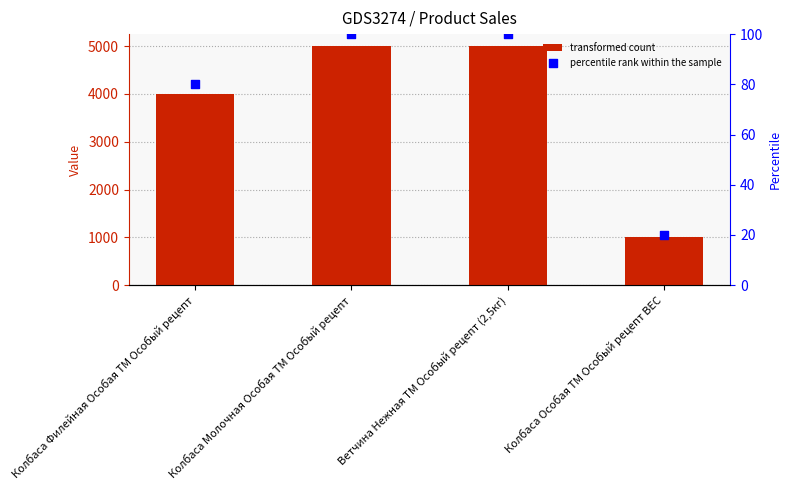

Which series has the largest Y range (max minus min)?

col_1